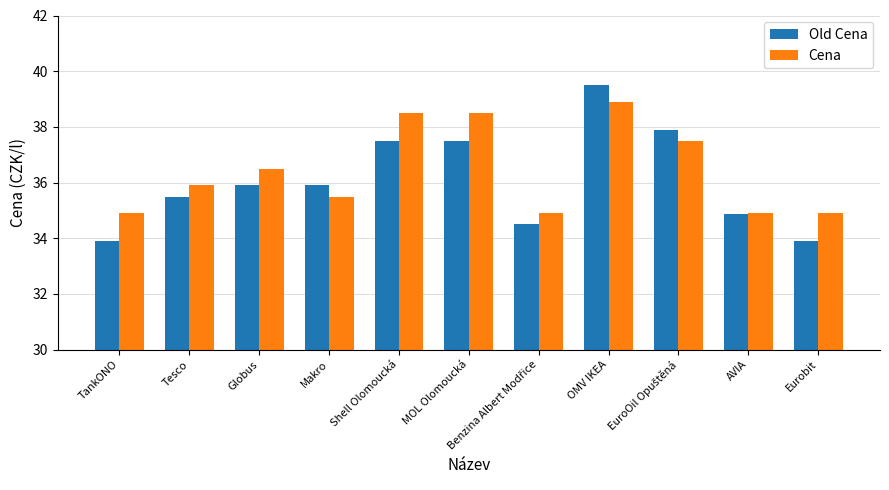

What is the maximum value shown in the chart?

39.5